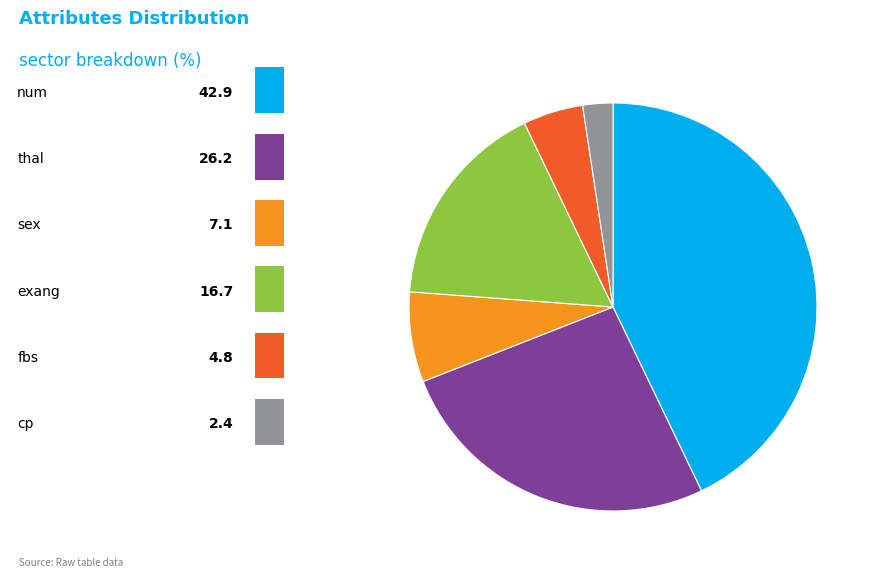

Does any single category account for the majority?

No